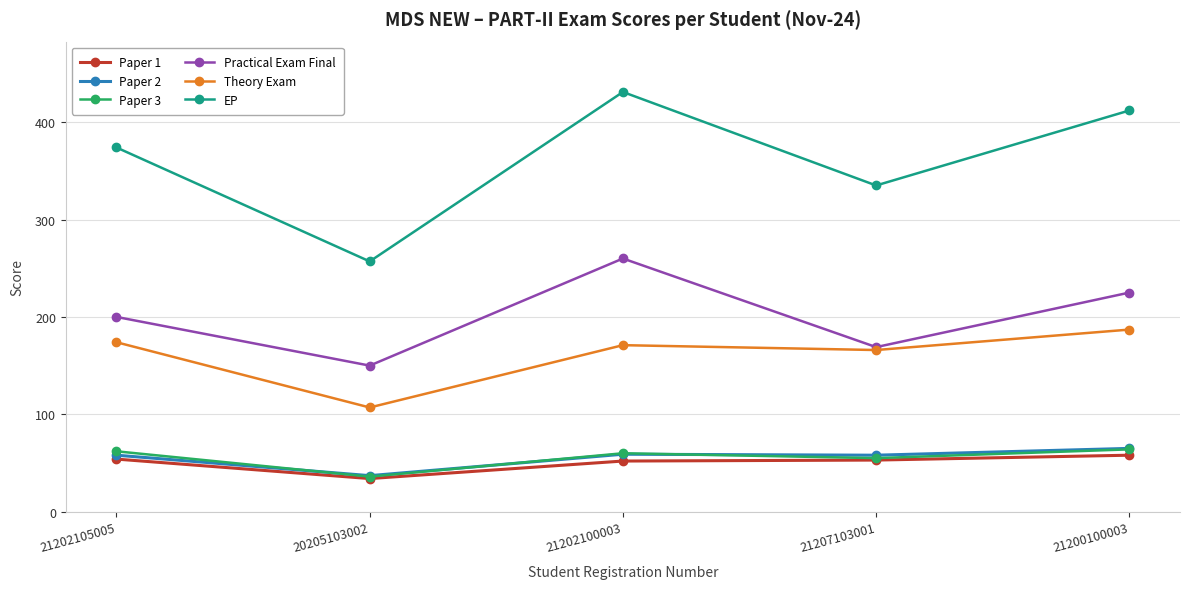

Between 21202105005 and 21202100003, which series saw the biggest shift?

Practical Exam Final